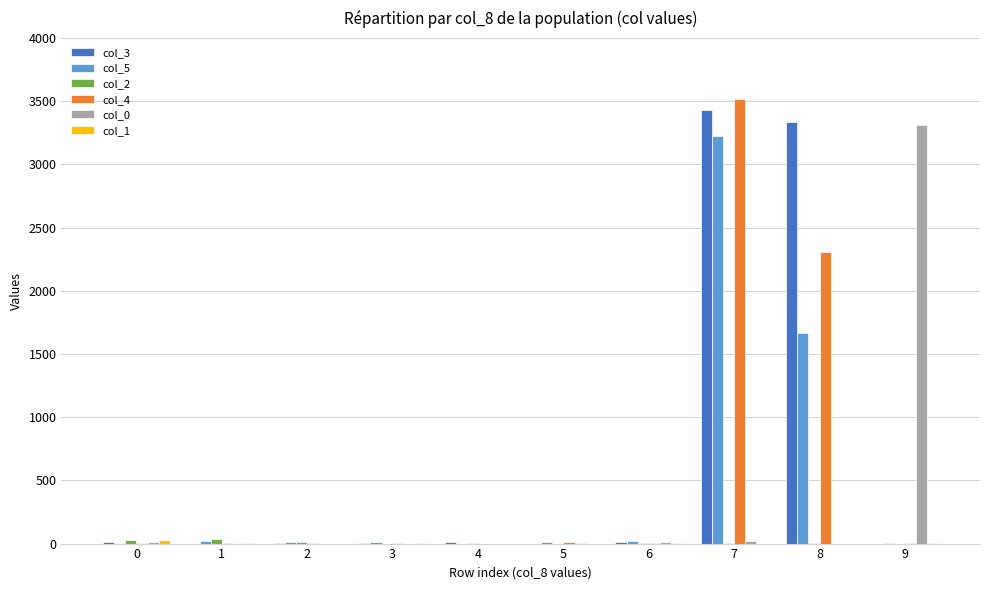

At which category is the sum across all series the highest?

7